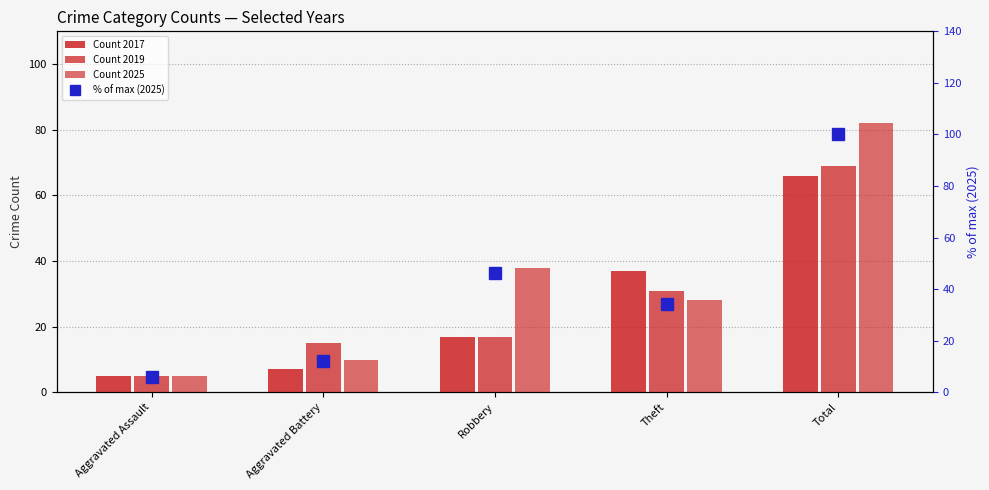

Between Aggravated Battery and Robbery, which series saw the biggest shift?

% of max (2025)